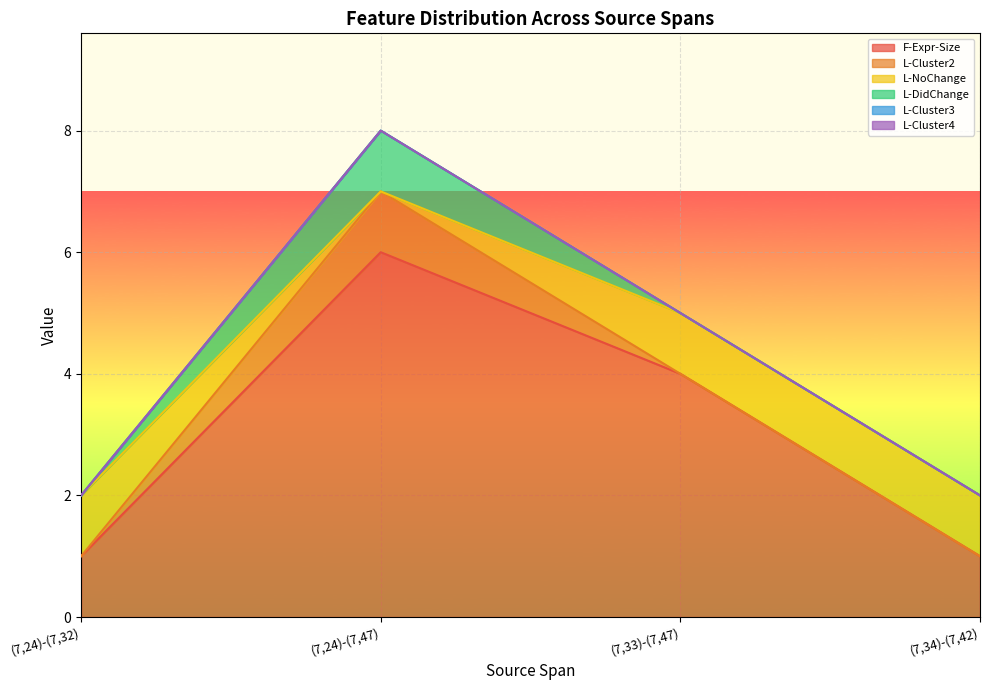

The value of L-Cluster4 at (7,34)-(7,42) is 0. True or false?

True